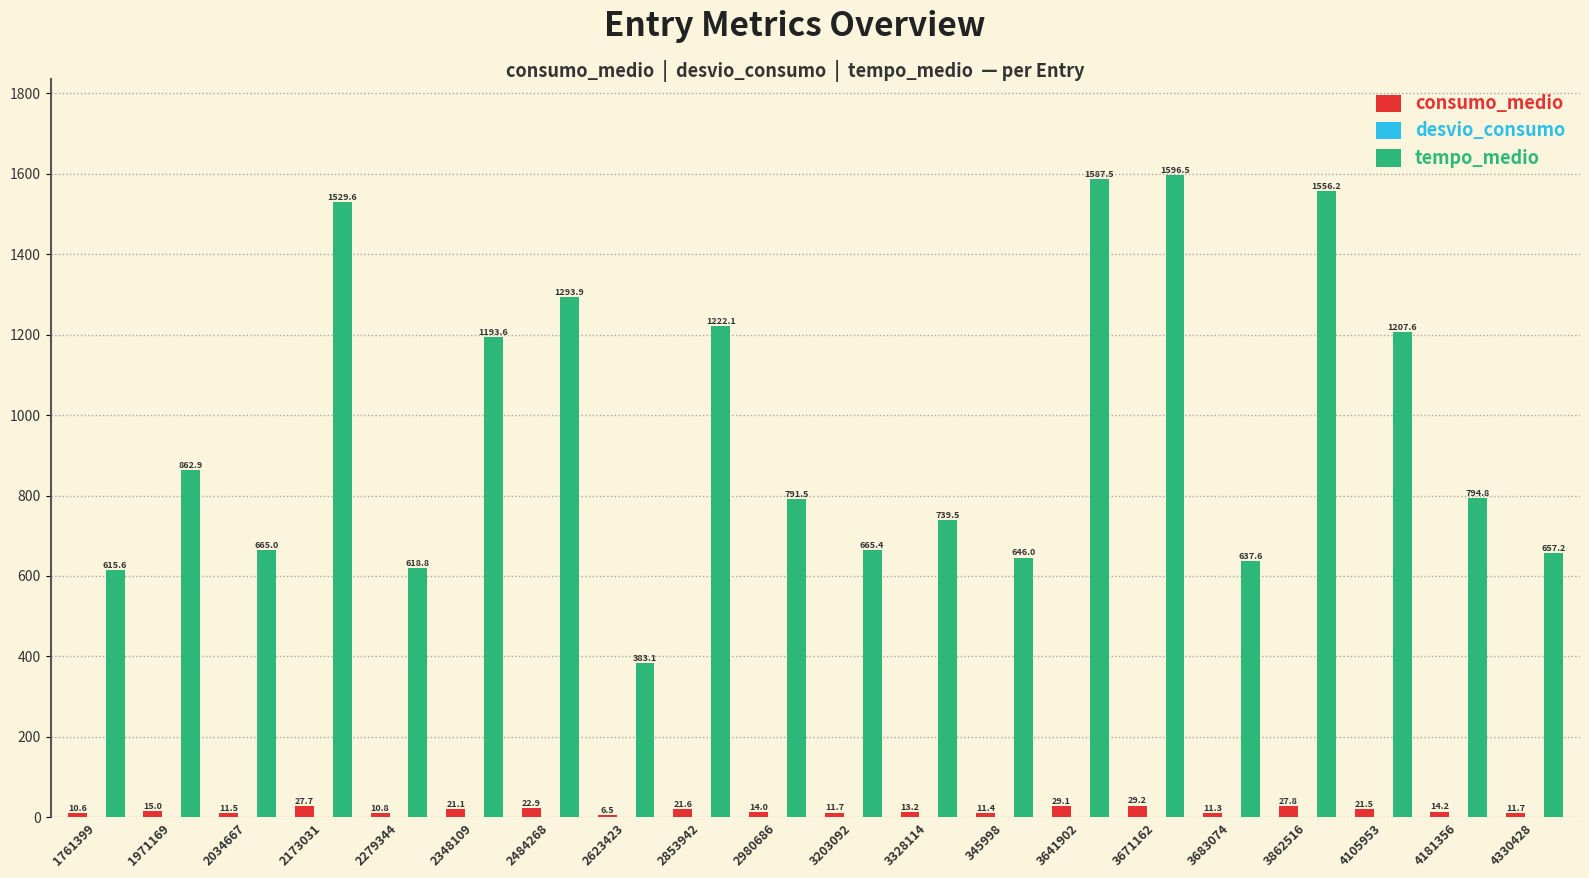

At which label does tempo_medio first exceed 794?

1971169